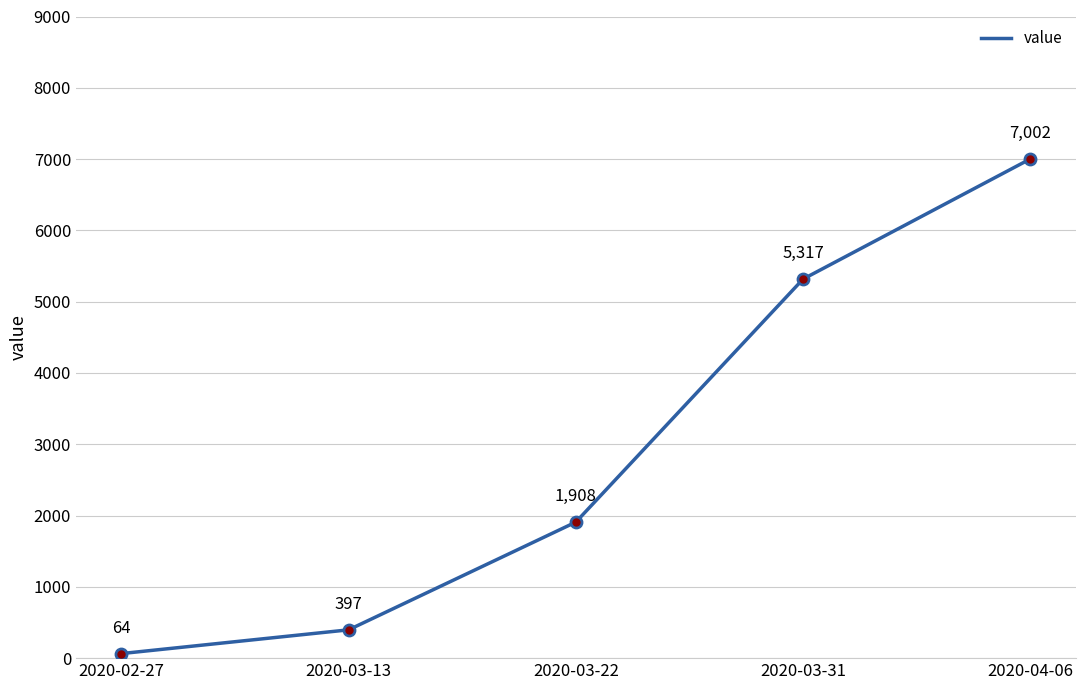

Approximately how many times larger is the value at 2020-04-06 compared to 2020-03-13?

17.6